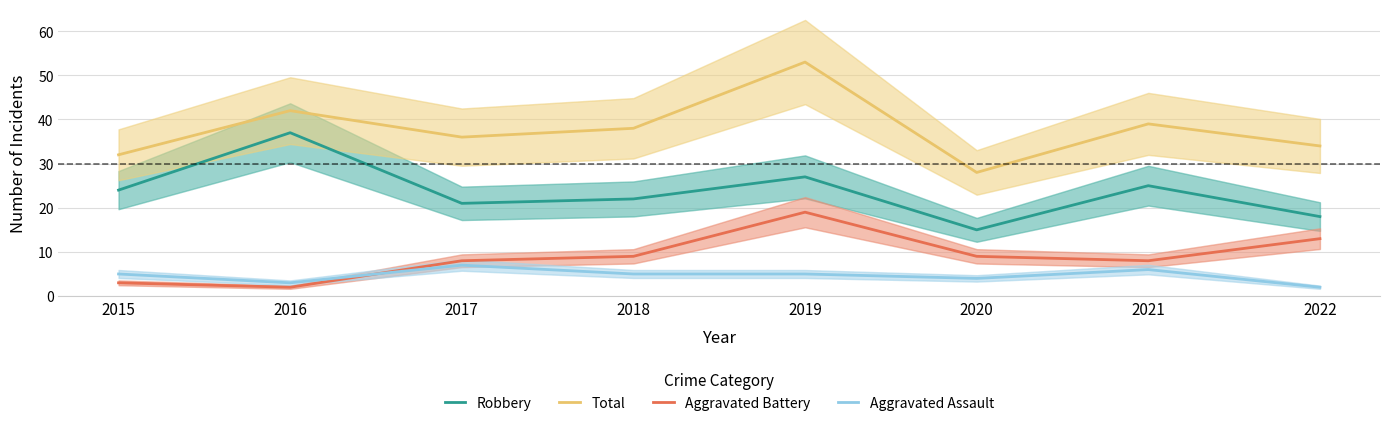

At which label does Robbery reach its minimum?

2020